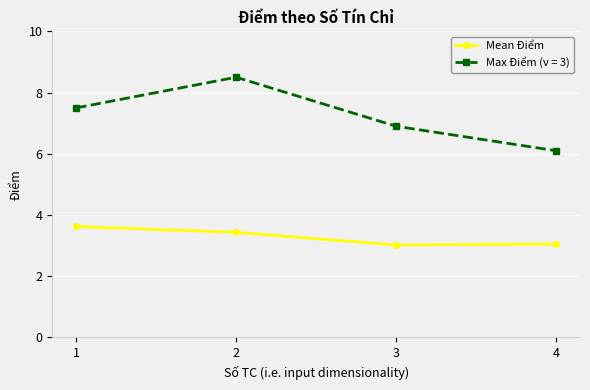

What is the minimum value shown in the chart?

3.0